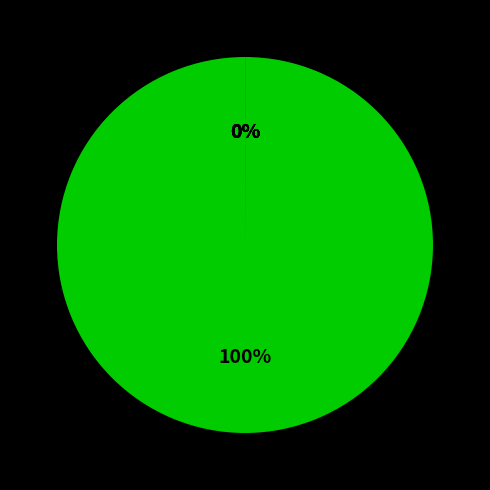

Which slice is the smallest?

emis_tot